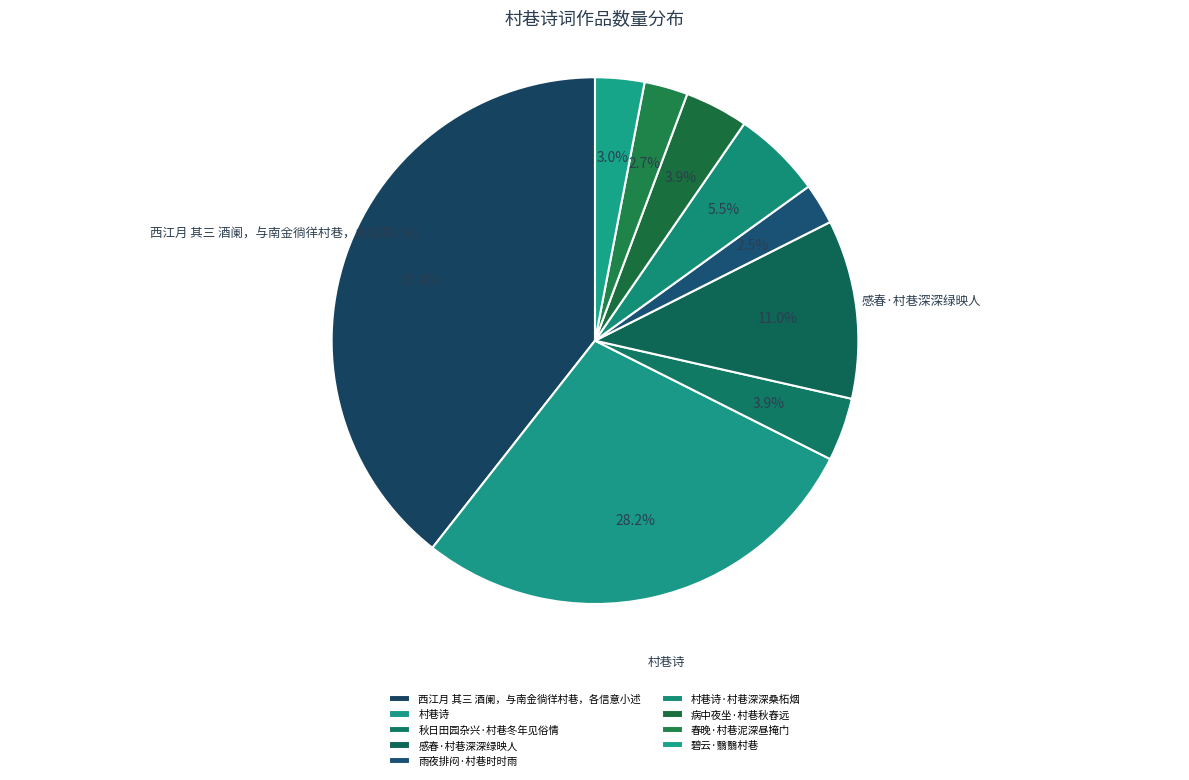

True or false: 西江月 其三 酒阑，与南金徜徉村巷，各信意小述 accounts for 39% of the total.

True